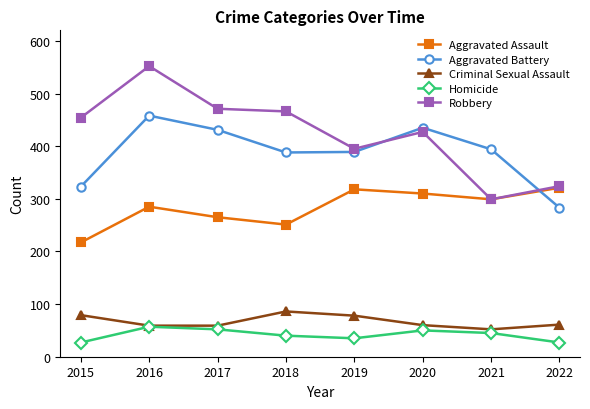

What are all the series names shown in the legend?

Aggravated Assault, Aggravated Battery, Criminal Sexual Assault, Homicide, Robbery